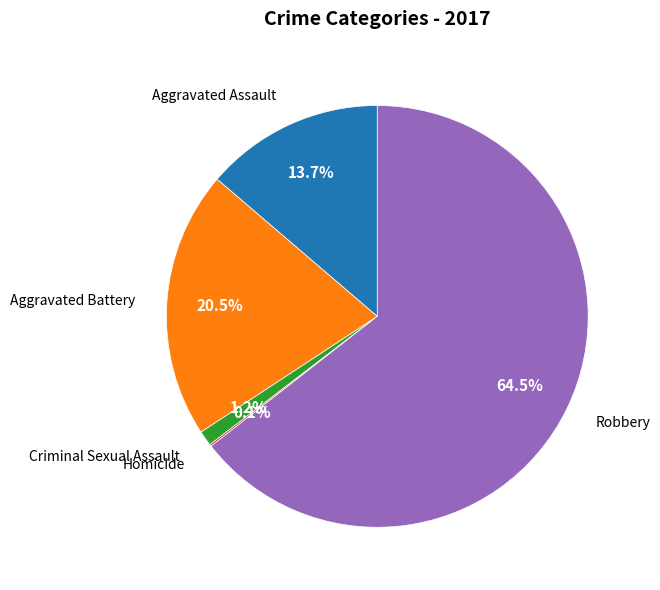

Is there a majority slice in this chart?

Yes